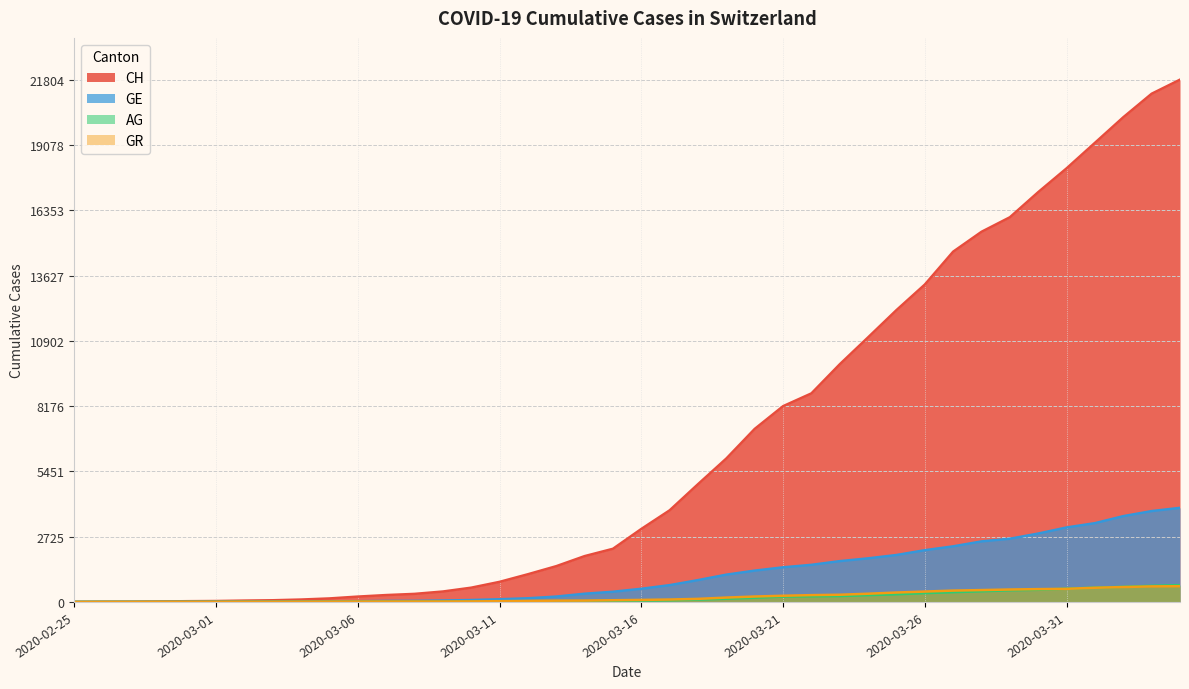

How many data points in CH are less than 3047?

20